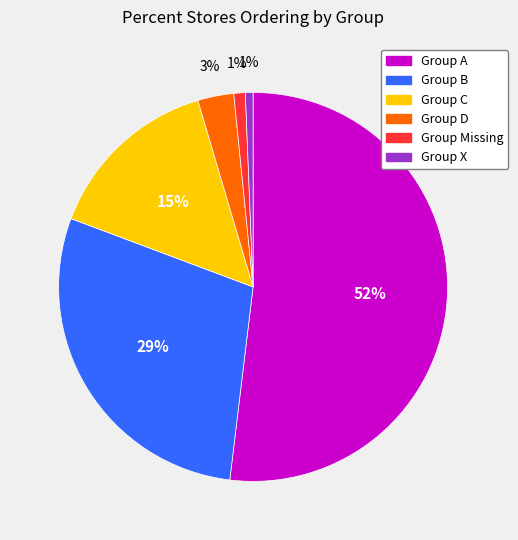

To the nearest percent, what is the average slice percentage?

17%